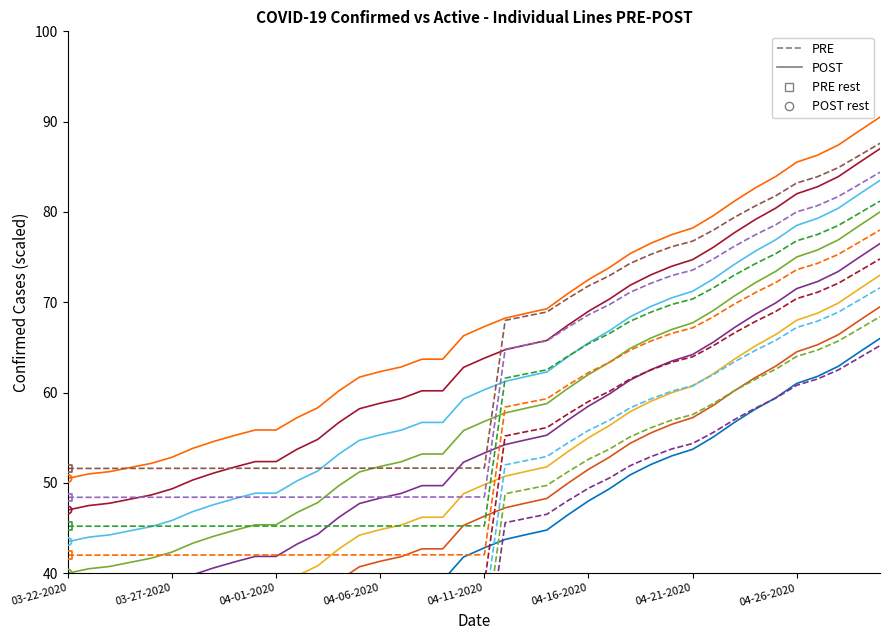

Which series has the largest Y range (max minus min)?

POST